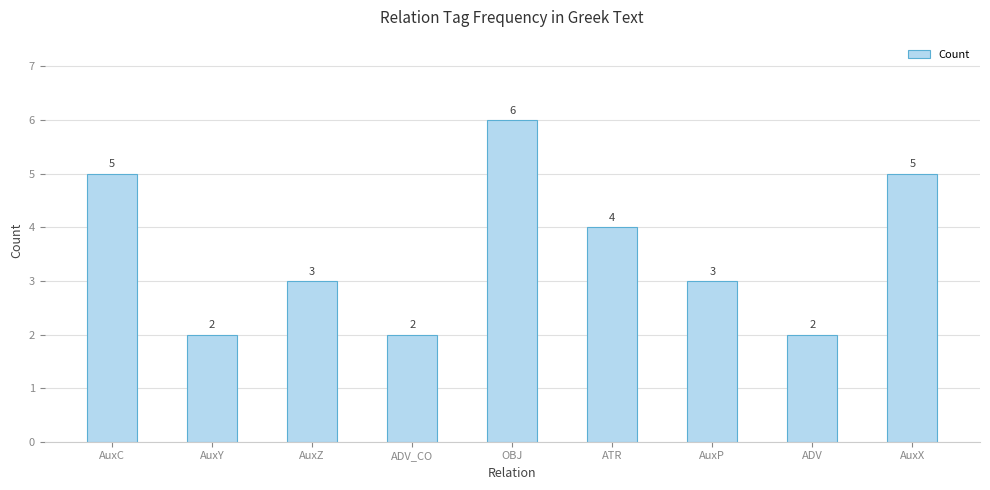

What is the value of the 2nd bar from the left?

2